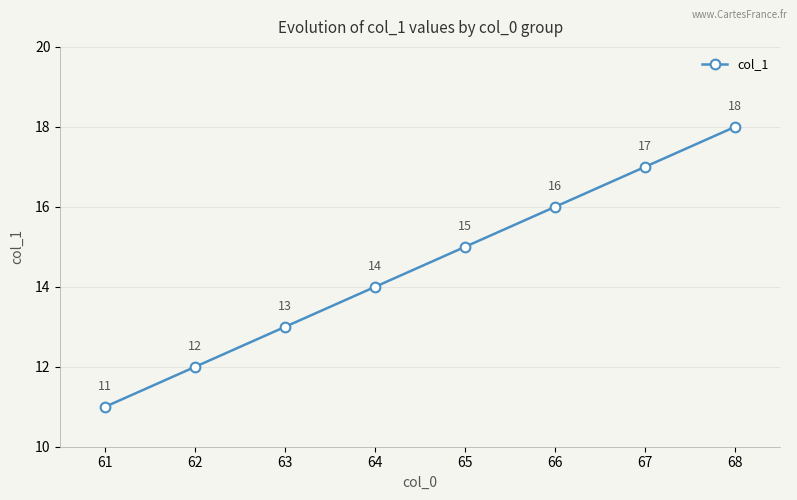

Count the values in the range 13 to 17.

5